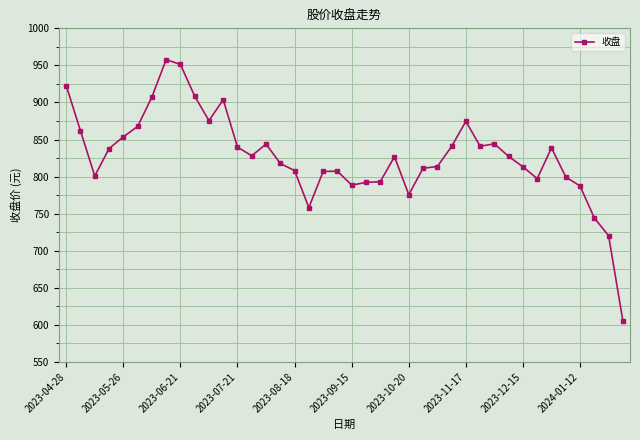

What is the greatest value displayed?

957.8